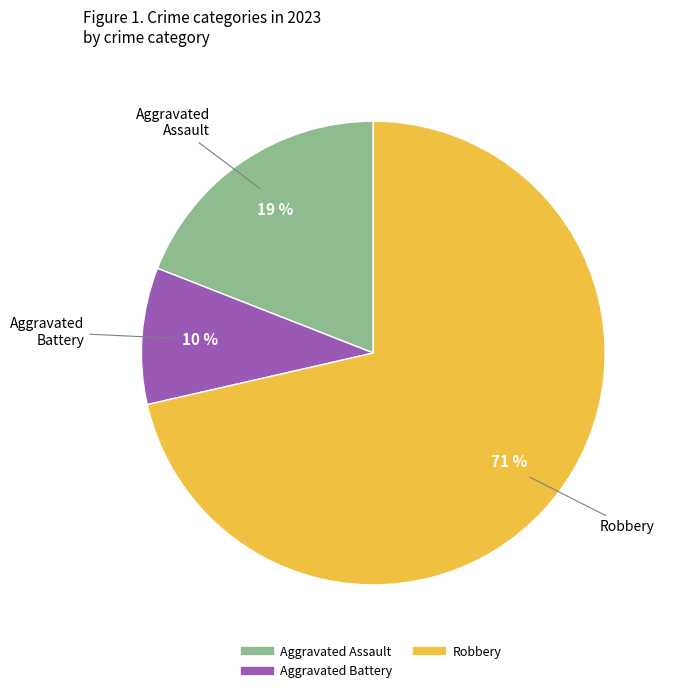

Is there any slice that represents more than half of the pie?

Yes